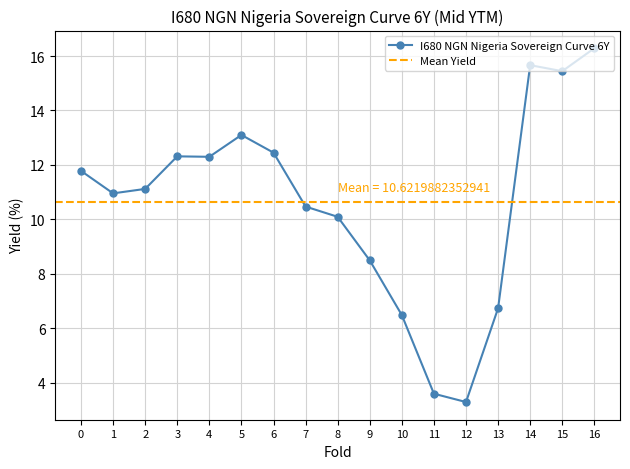

True or false: there are more than 0 points higher than both neighbors.

True